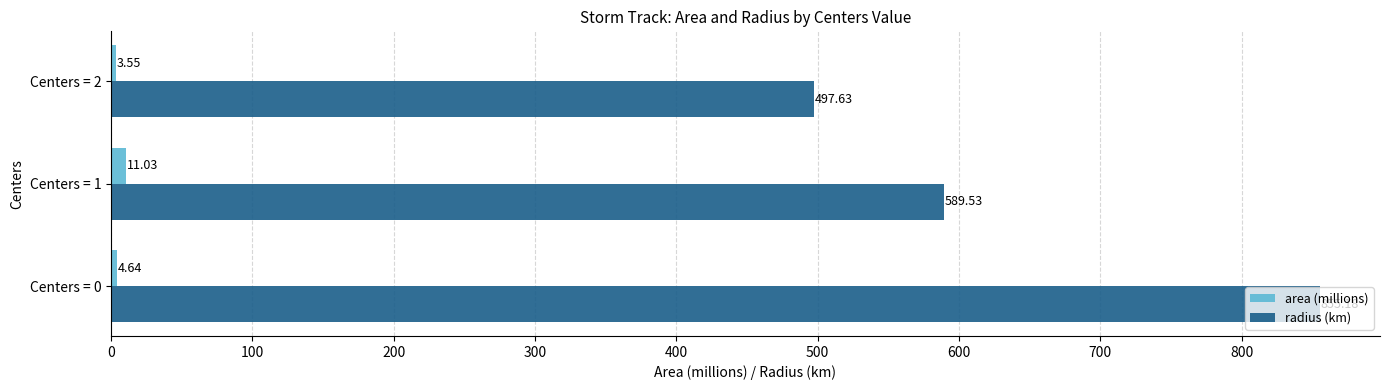

What is the difference between the maximum and second lowest values in the radius (km) series?

265.6